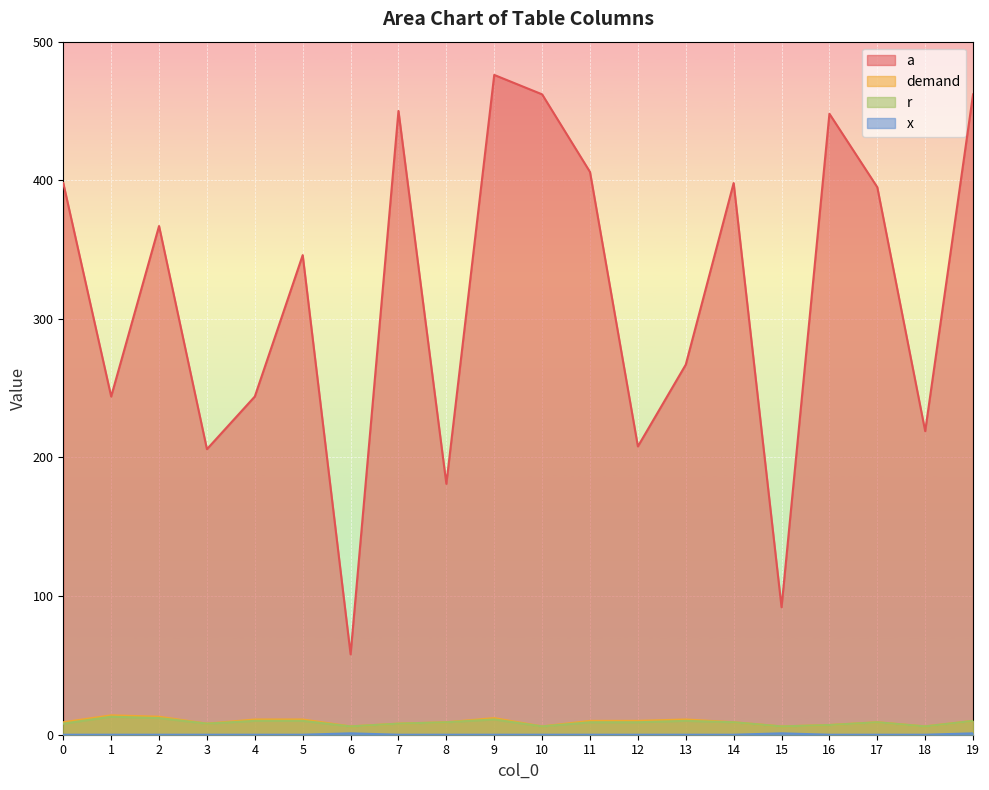

At how many categories does at least one series exceed 303?

11